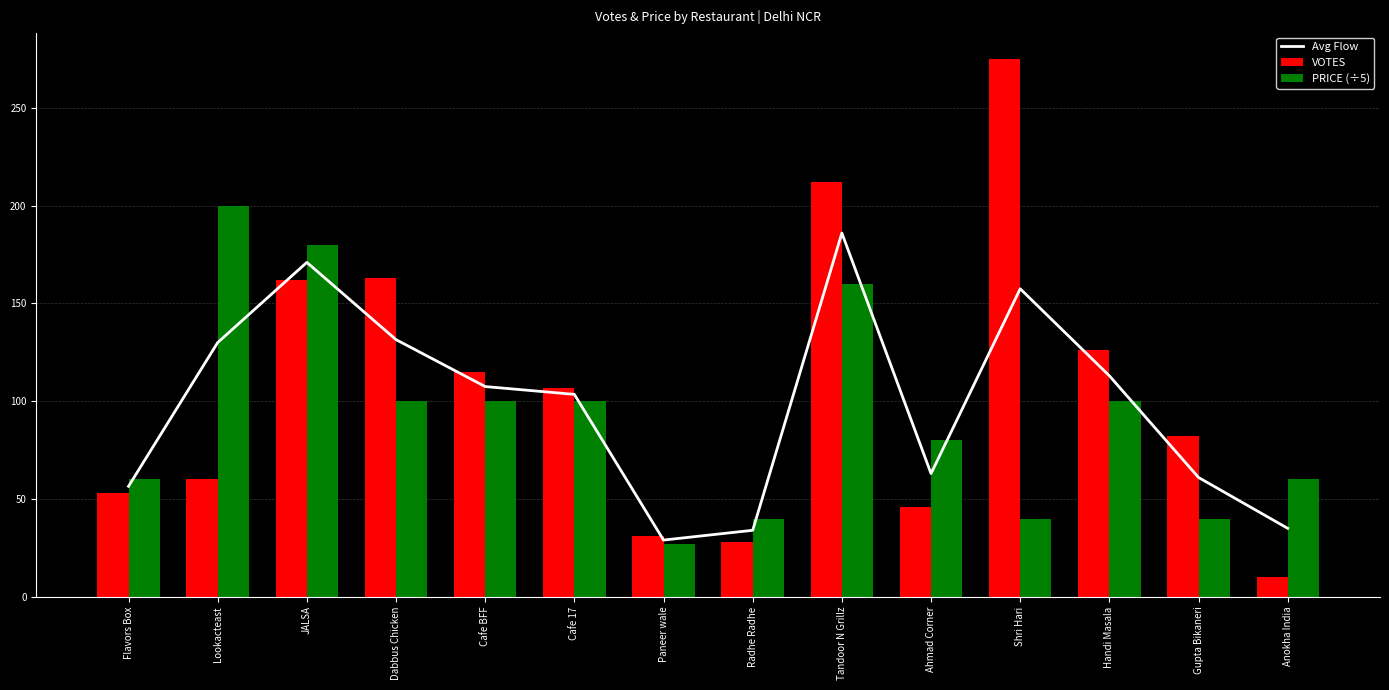

What is the sum of the Avg Flow values at Shri Hari and Cafe BFF?

265.0